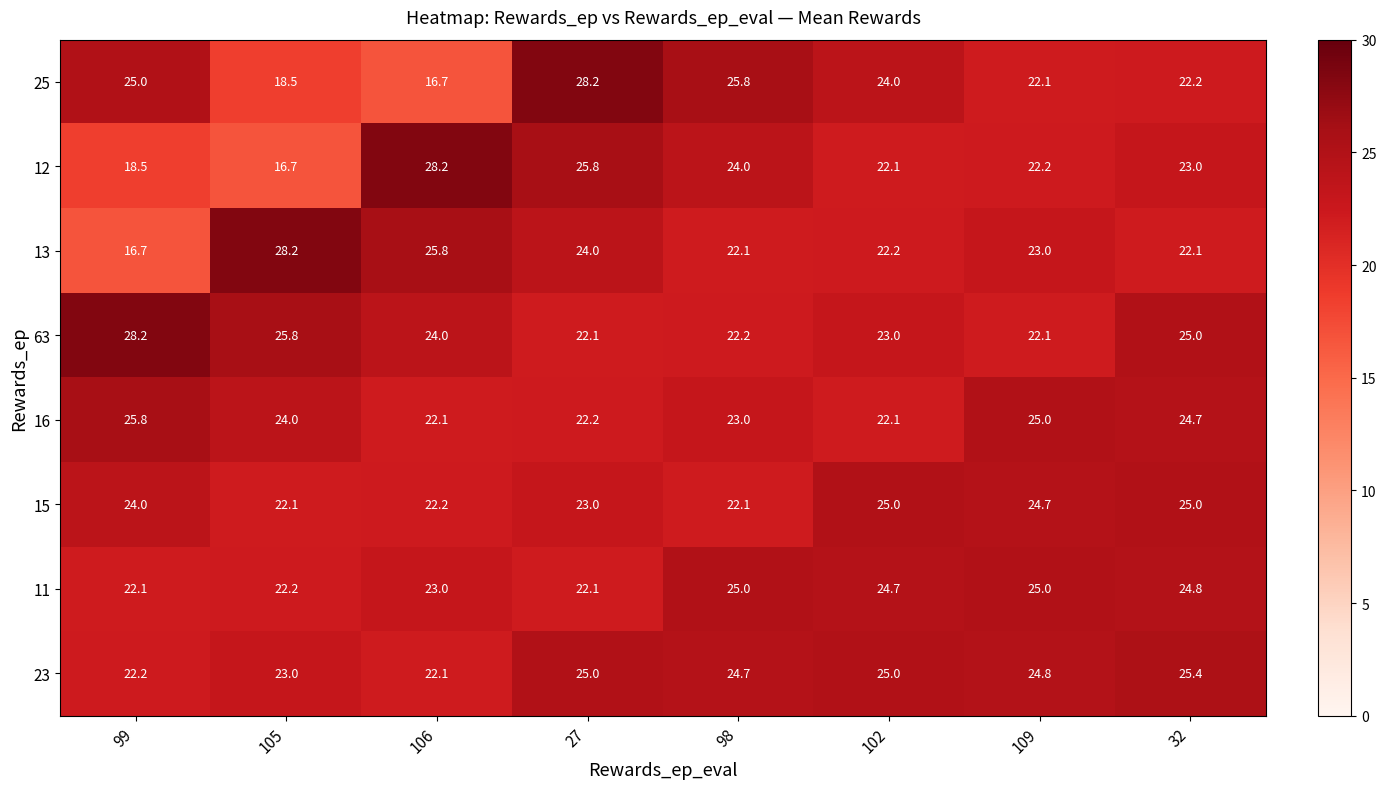

What is the sum of the 23 values at 102 and 106?

47.1